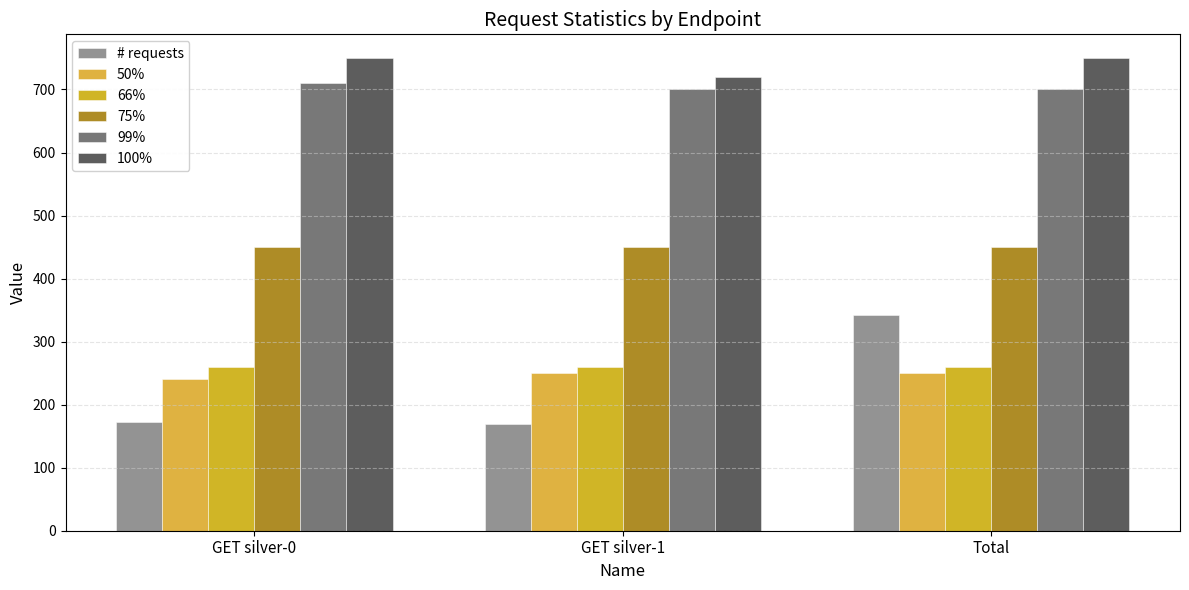

What is the total value across all series at GET silver-0?

2583